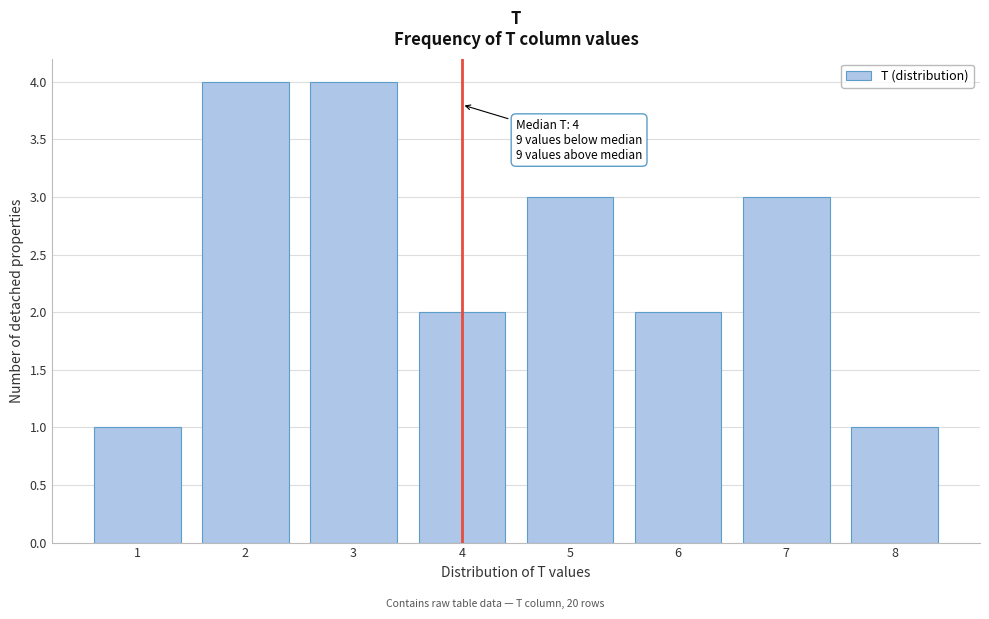

Reading left to right, transcribe all the data shown in this chart.

1	4	4	2	3	2	3	1